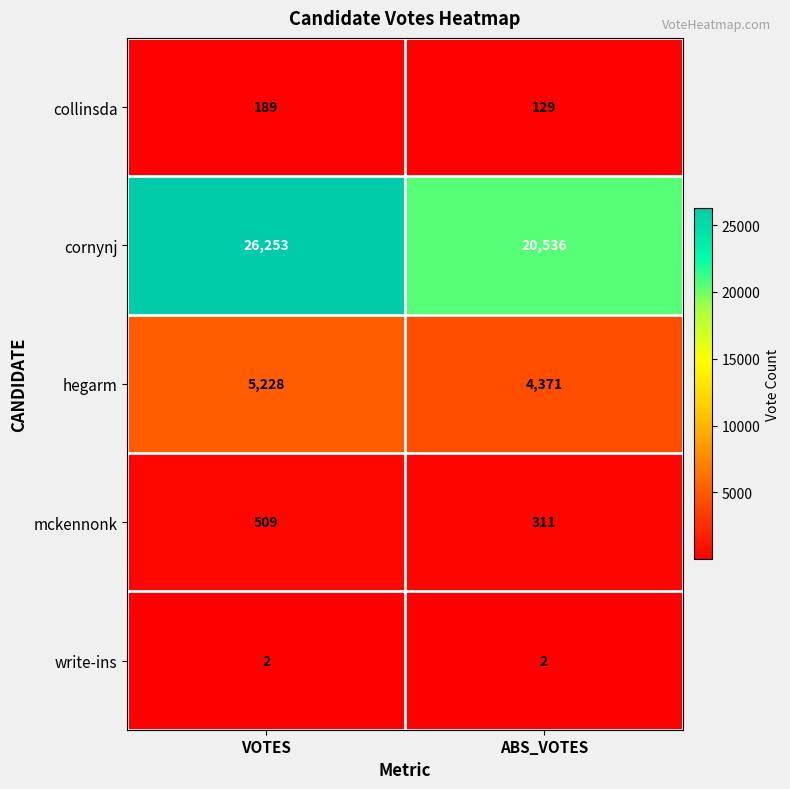

The hegarm series shows 4371 at ABS_VOTES. True or false?

True